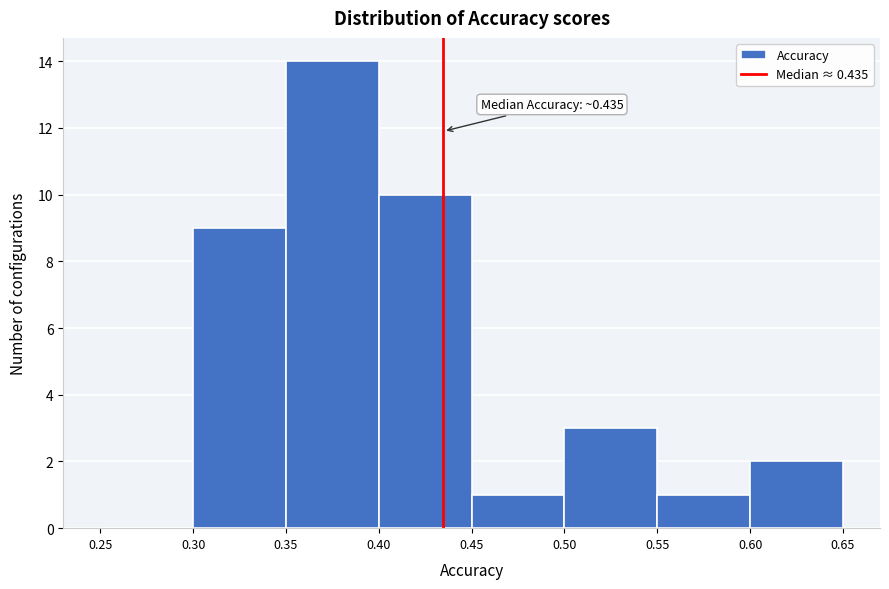

Over which range of the x-axis is the bar tallest?

0.35 to 0.40